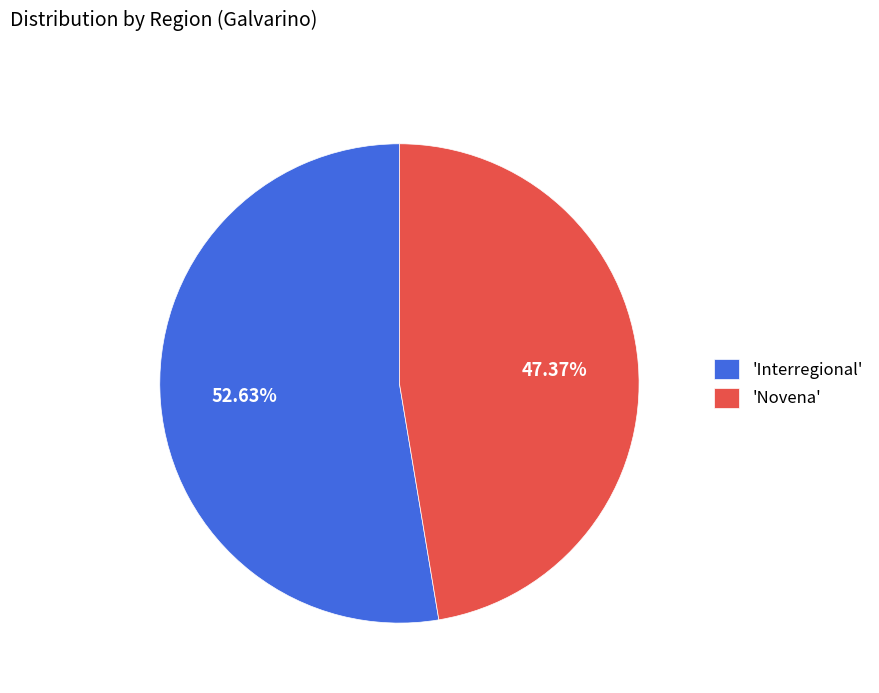

What is the largest slice in the pie chart?

'Interregional'